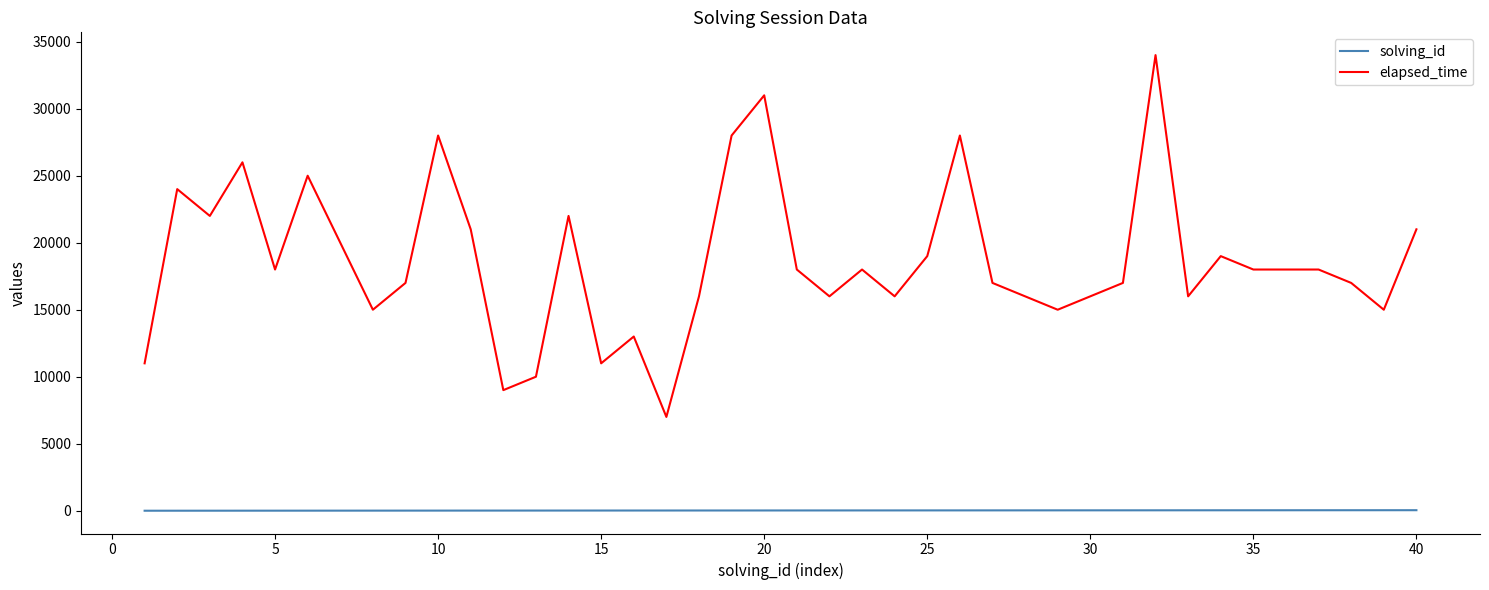

Which series has the widest spread of values?

elapsed_time